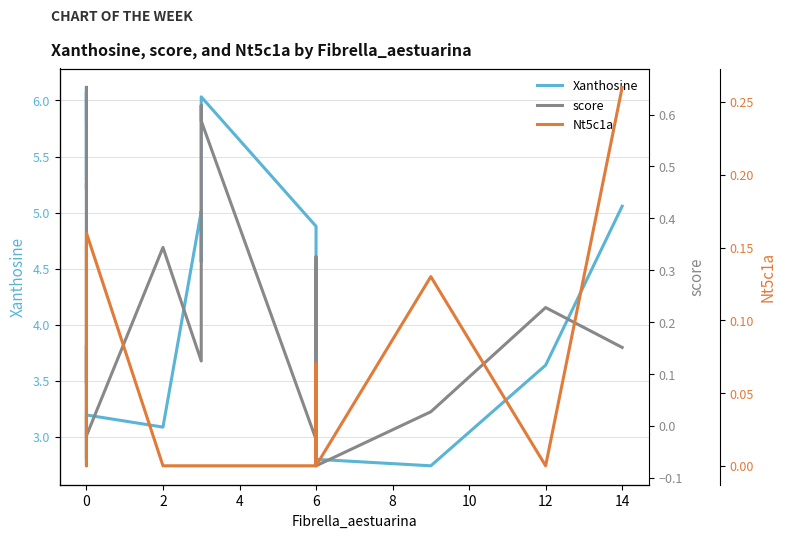

Does the chart have visible grid lines?

Yes